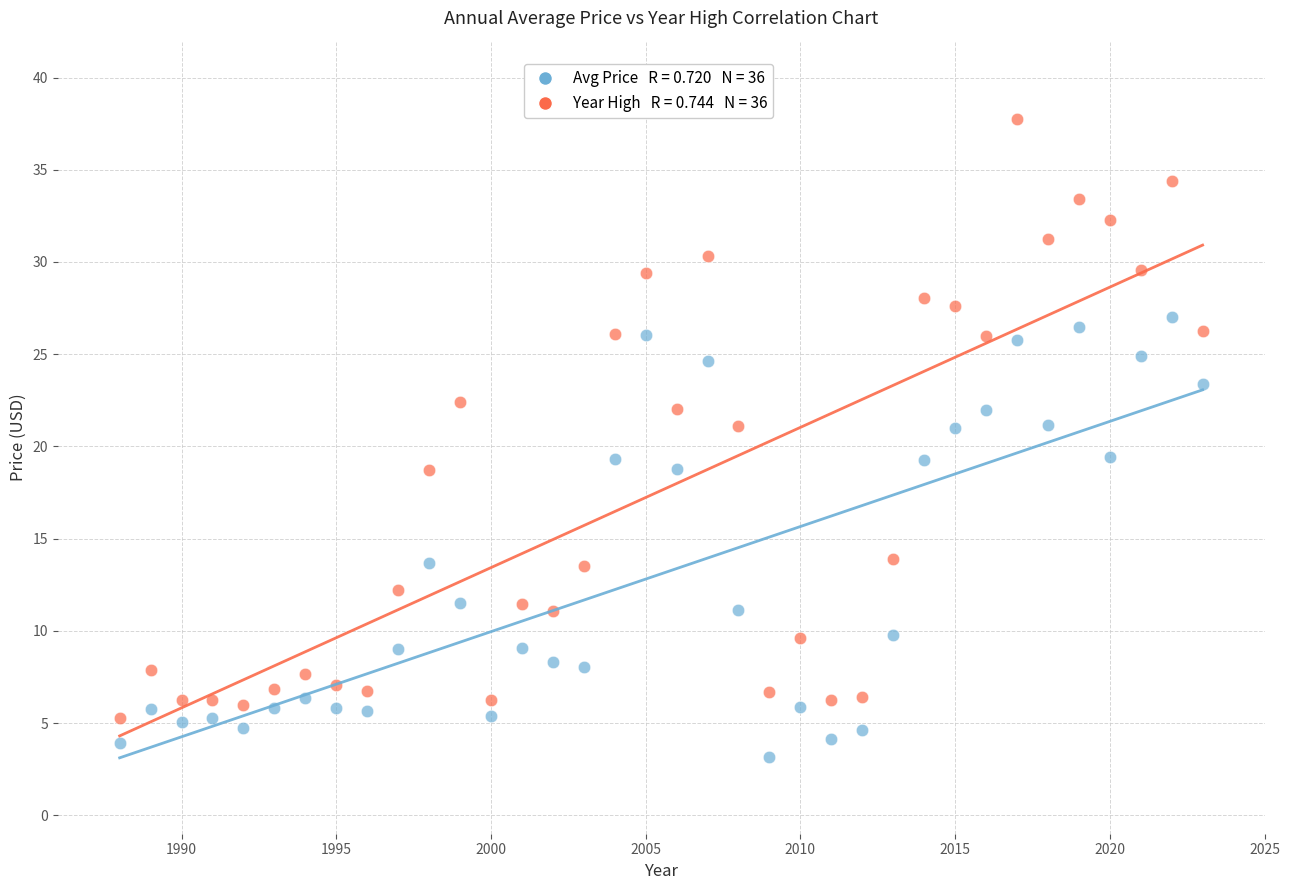

Across all data points, what is the range of Y values (max minus min)?

34.6